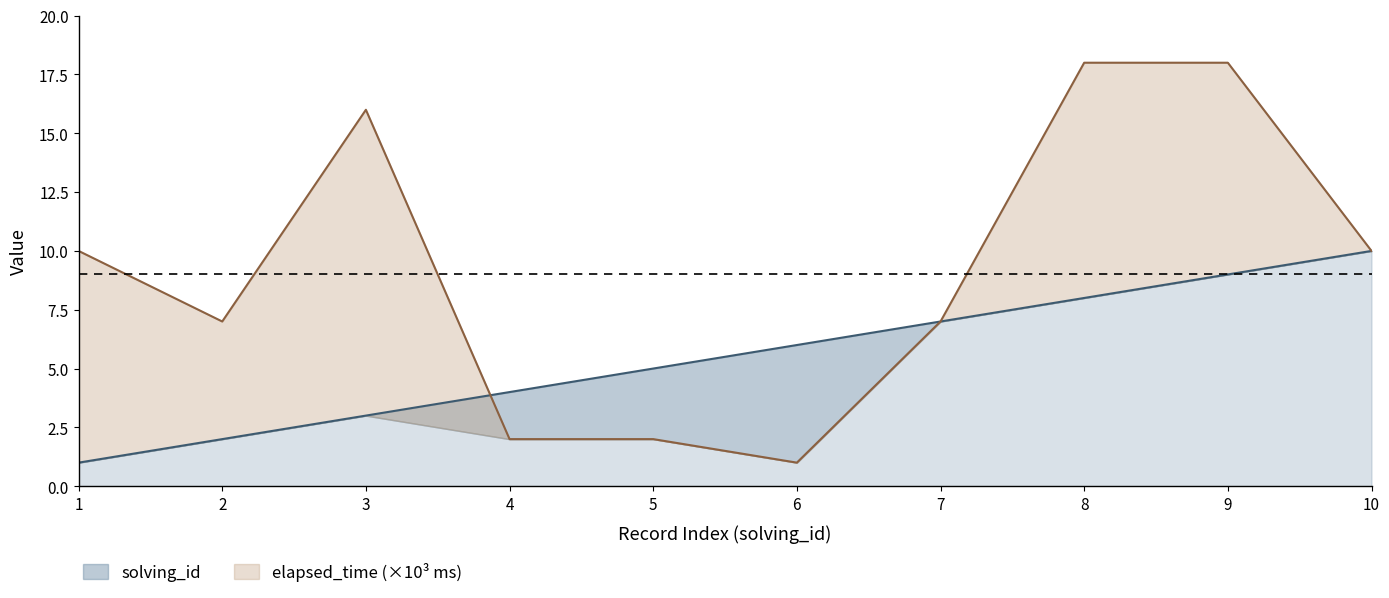

What is the maximum value for elapsed_time?

18